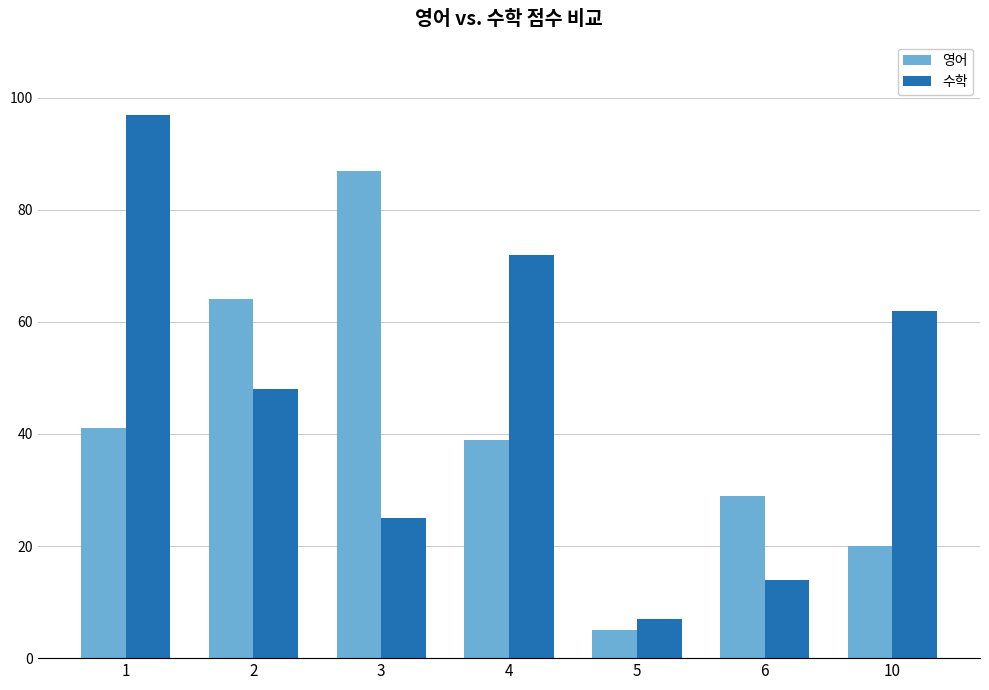

What is the difference between the second highest and minimum values in the 수학 series?

65